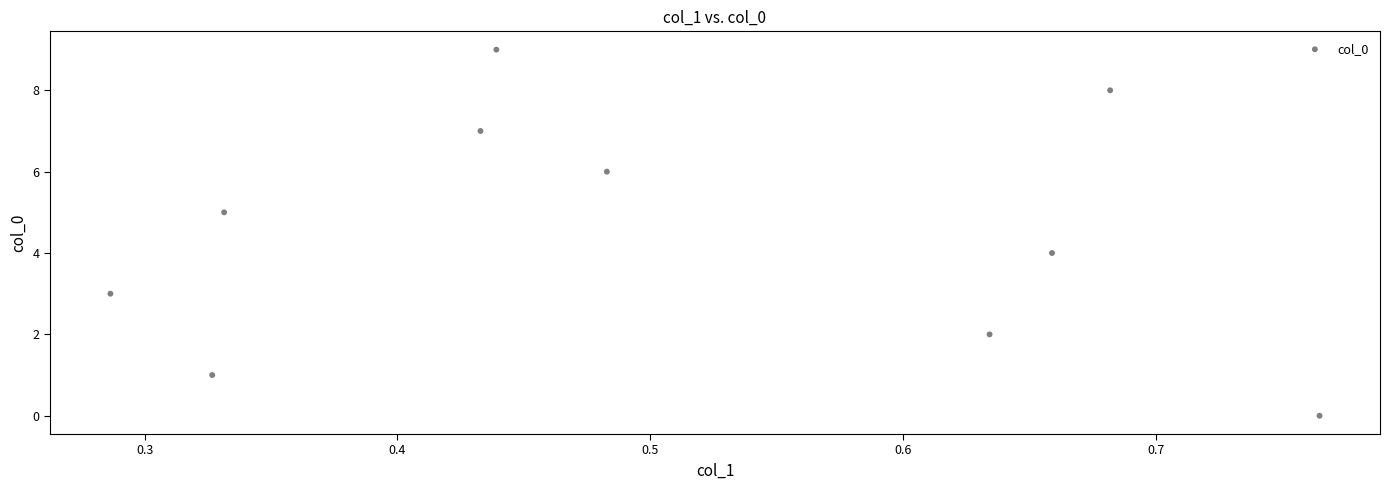

What is the range of Y values (max minus min)?

9